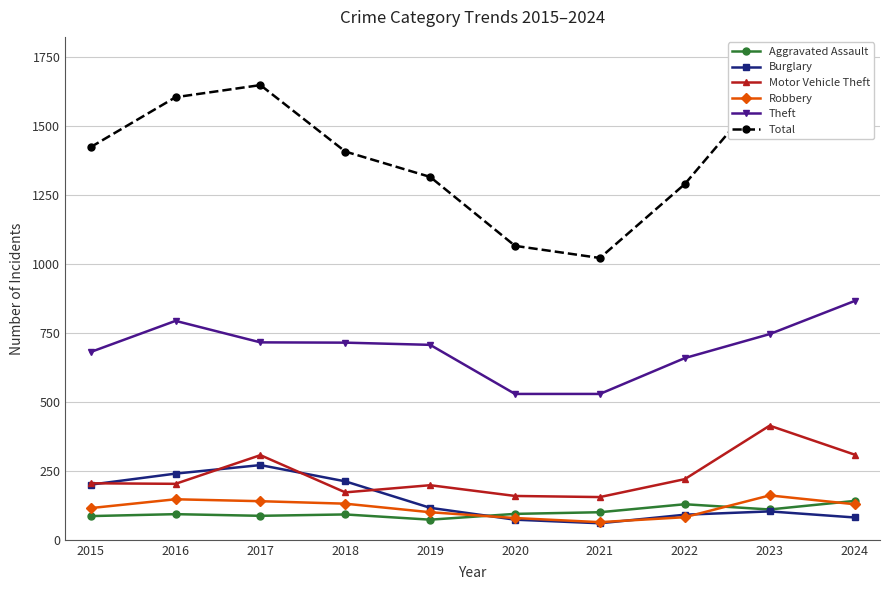

Reading right to left, list all the values displayed in this chart.

Aggravated Assault: 2024=141	2023=110	2022=129	2021=100	2020=94	2019=73	2018=92	2017=87	2016=93	2015=86
Burglary: 2024=81	2023=103	2022=91	2021=60	2020=73	2019=116	2018=212	2017=271	2016=240	2015=200
Motor Vehicle Theft: 2024=309	2023=414	2022=220	2021=155	2020=159	2019=198	2018=172	2017=307	2016=203	2015=205
Robbery: 2024=129	2023=161	2022=82	2021=64	2020=79	2019=100	2018=131	2017=140	2016=147	2015=115
Theft: 2024=866	2023=746	2022=659	2021=529	2020=529	2019=707	2018=715	2017=716	2016=794	2015=681
Total: 2024=1658	2023=1652	2022=1290	2021=1022	2020=1066	2019=1316	2018=1408	2017=1649	2016=1605	2015=1424